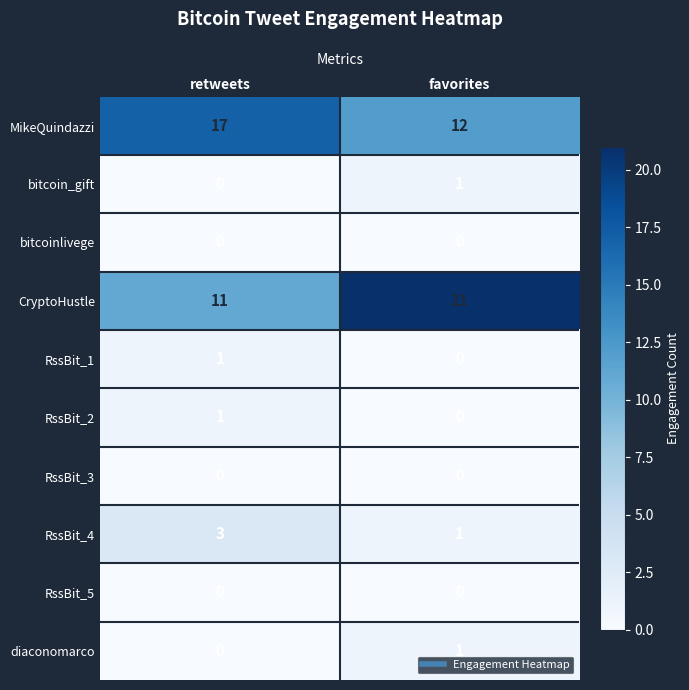

True or false: MikeQuindazzi has a value of 11 at retweets.

False